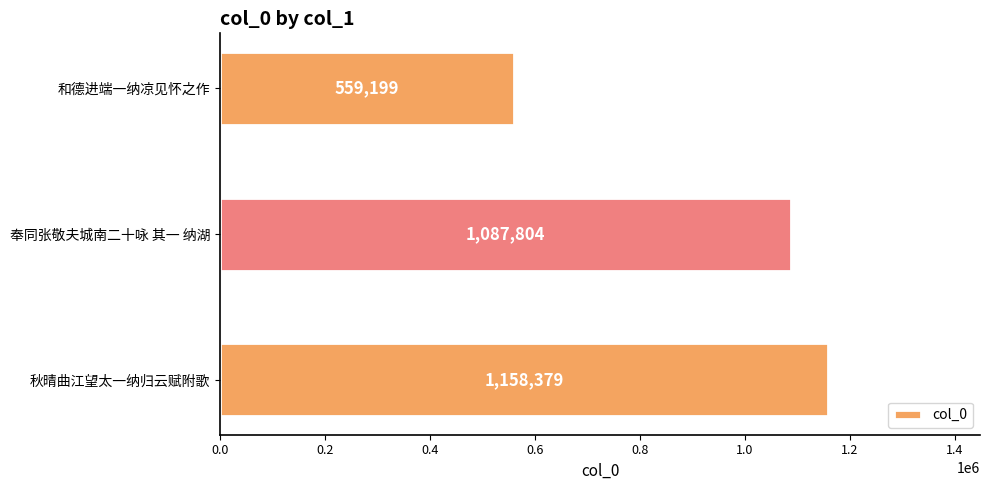

Is it true that the value at 奉同张敬夫城南二十咏 其一 纳湖 is 1087804?

True